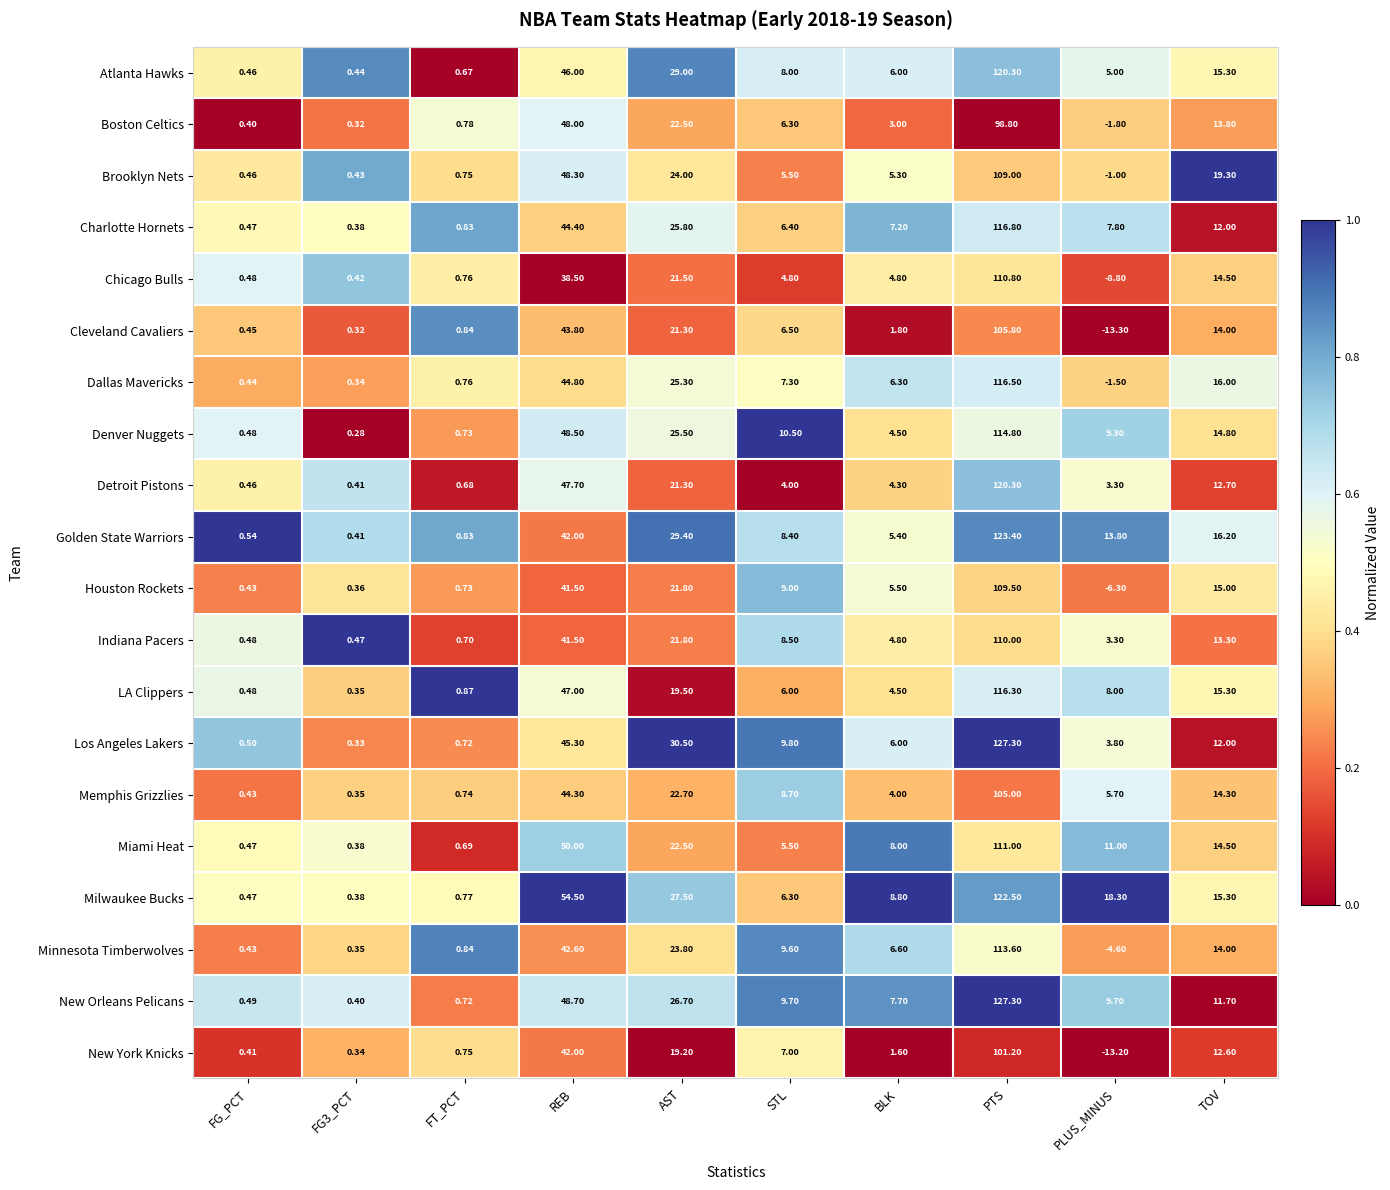

At which category is the sum across all series the highest?

PTS